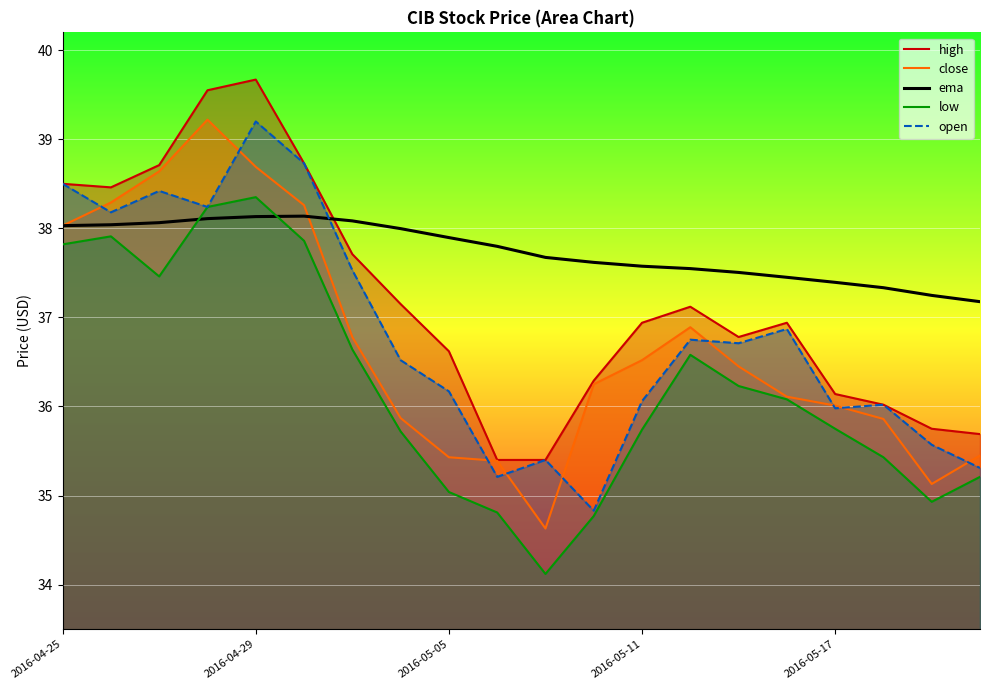

How many lines are shown in the chart?

5